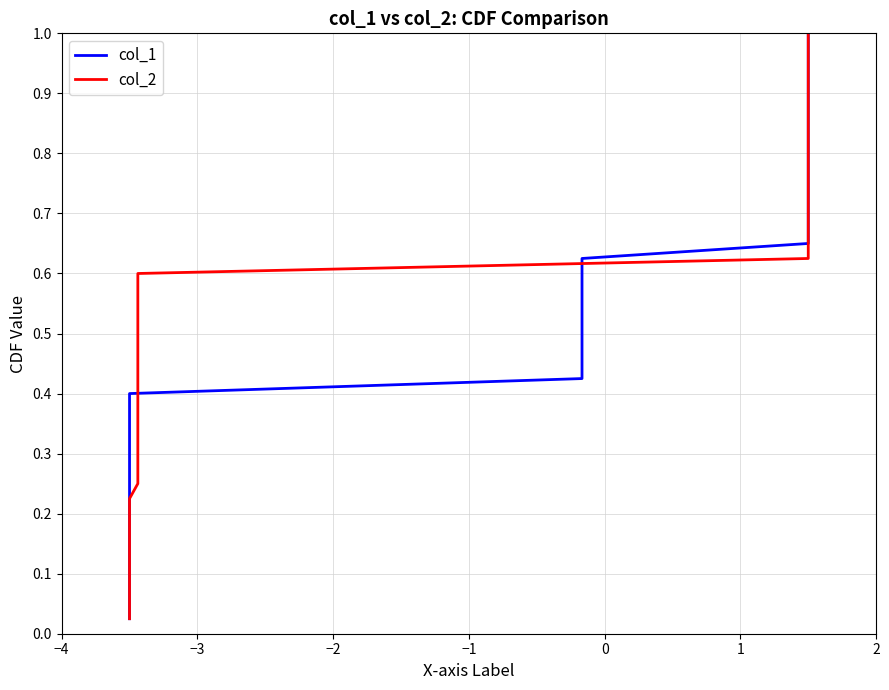

Which series has the largest total across all categories?

col_1